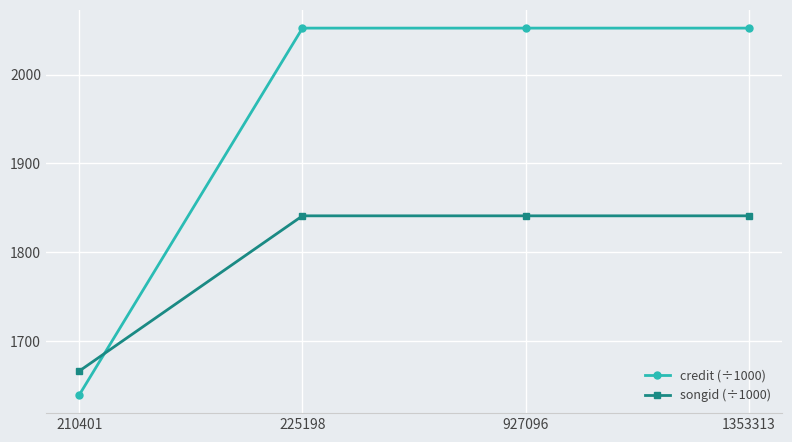

What is the total value across all series at 210401?

3305.4